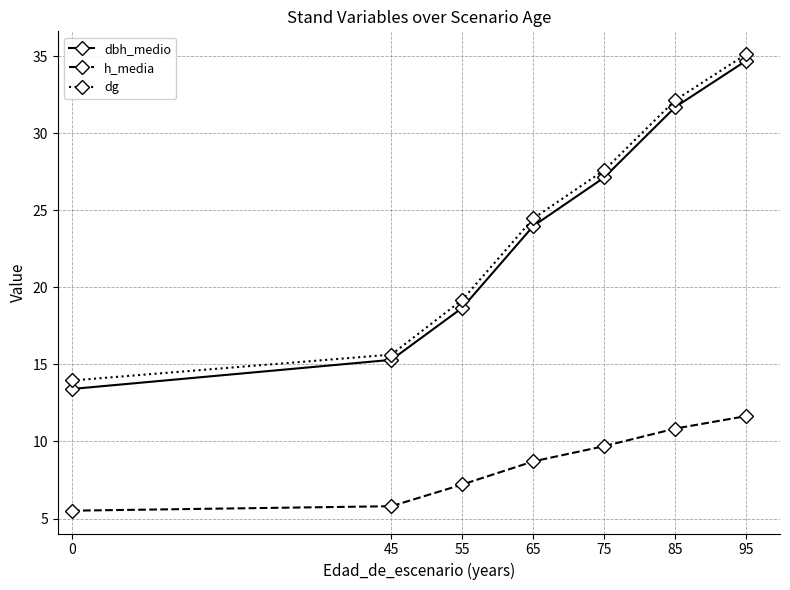

Reading left to right, transcribe all the data shown in this chart.

dbh_medio: 13.4	15.3	18.7	24.0	27.1	31.7	34.7
h_media: 5.5	5.8	7.2	8.7	9.7	10.8	11.7
dg: 14.0	15.6	19.2	24.5	27.6	32.2	35.1